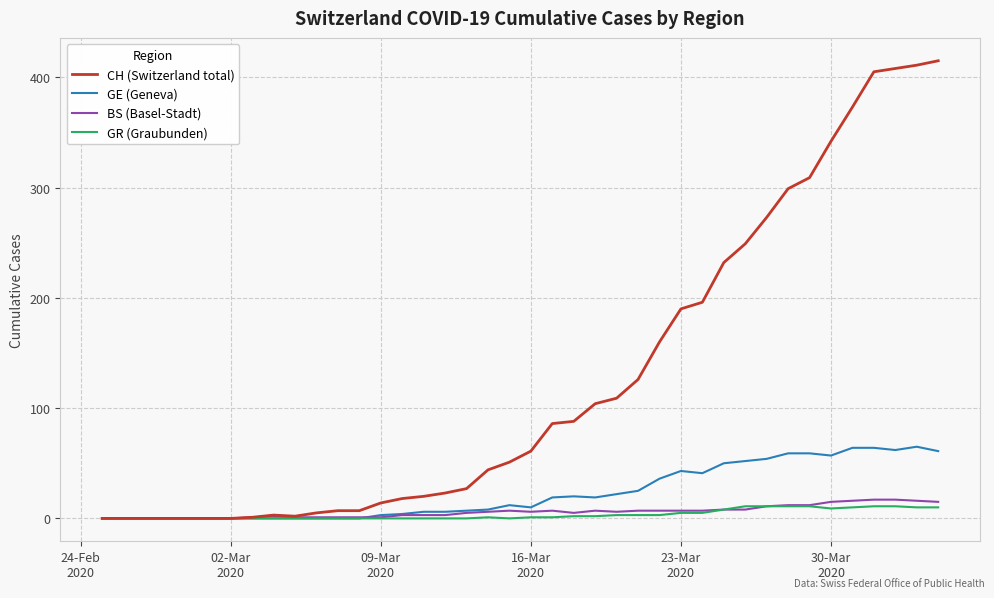

Which series has the largest total across all categories?

CH (Switzerland total)